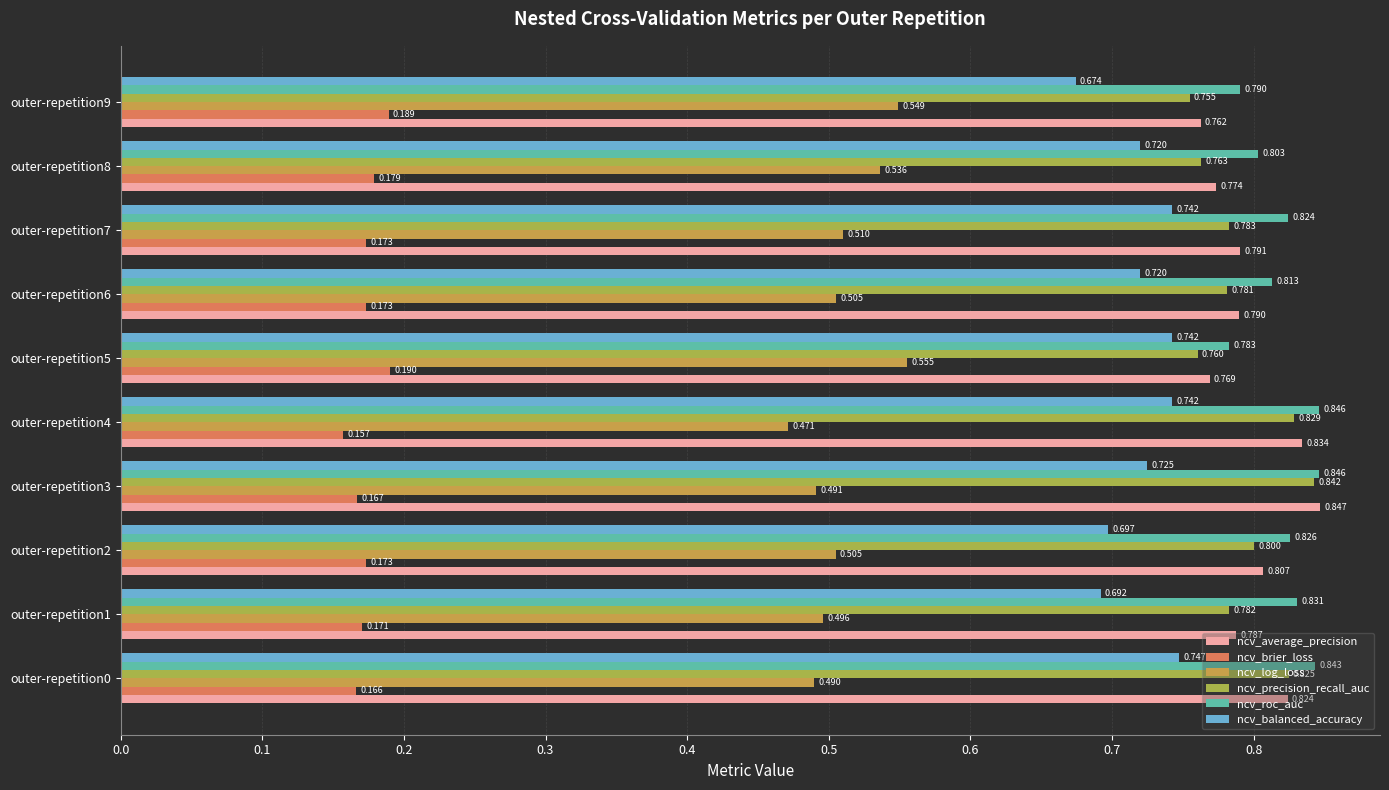

Count the number of data series in this chart.

6